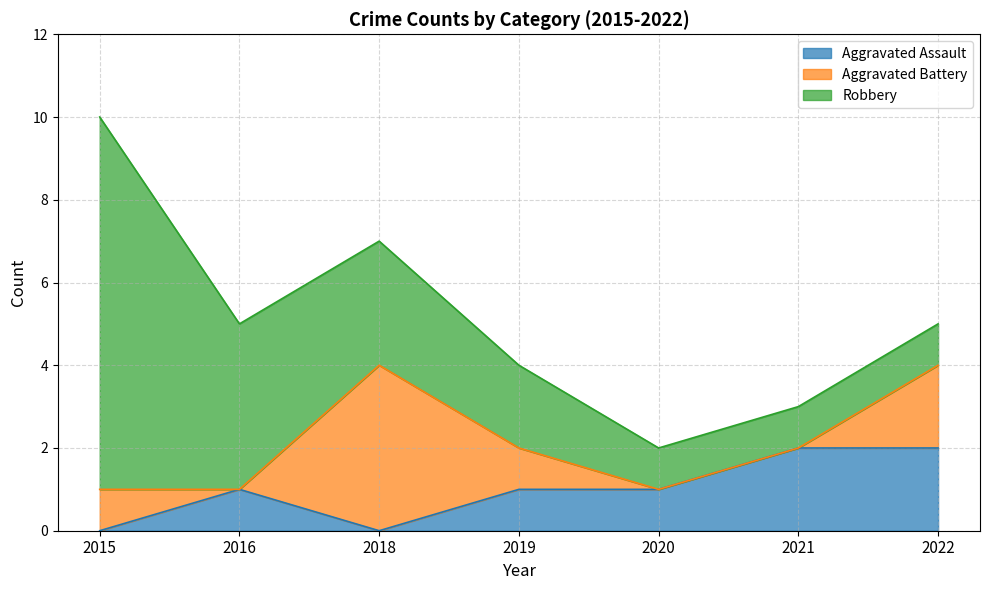

Reading left to right, what are all the values shown in this chart?

Aggravated Assault: 0	1	0	1	1	2	2
Aggravated Battery: 1	0	4	1	0	0	2
Robbery: 9	4	3	2	1	1	1